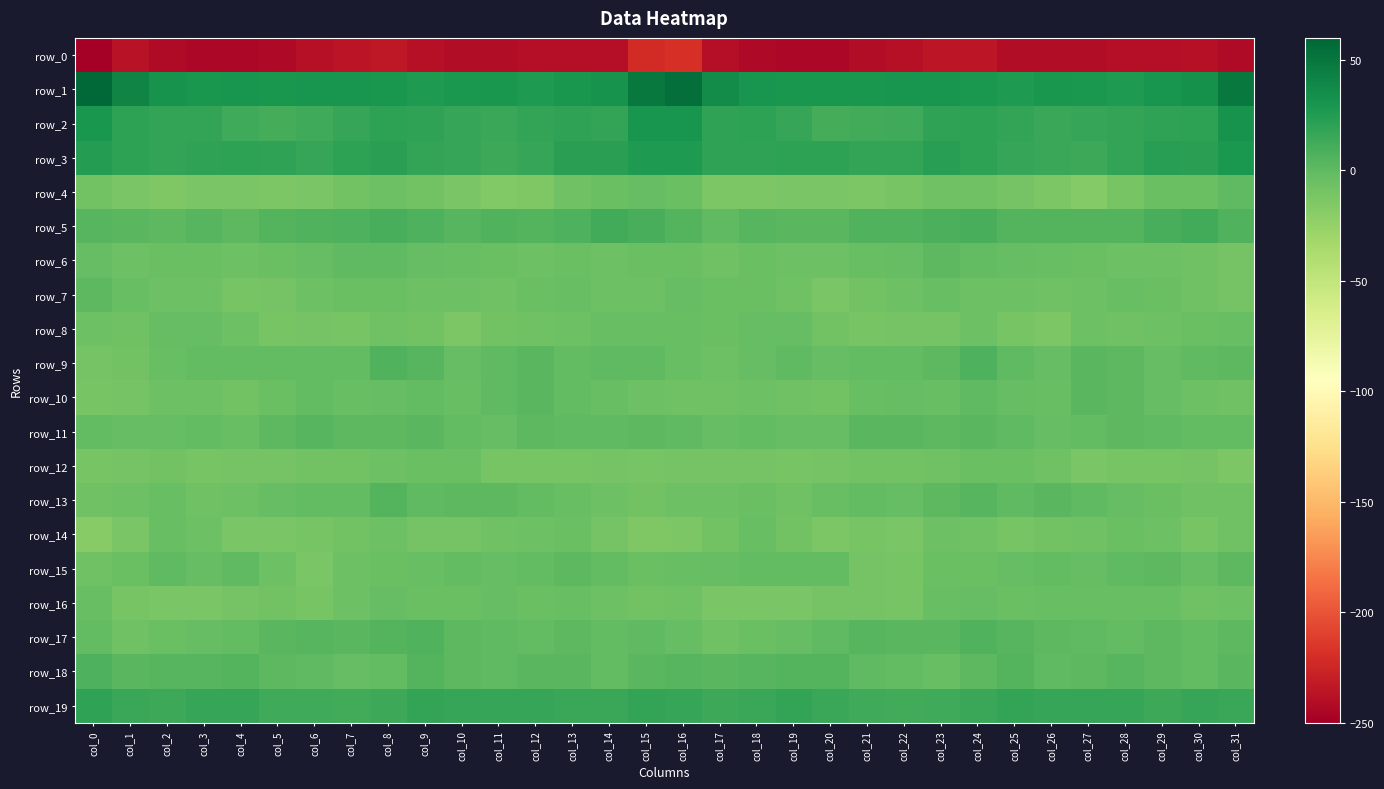

What is the maximum value for row_0?

-219.2